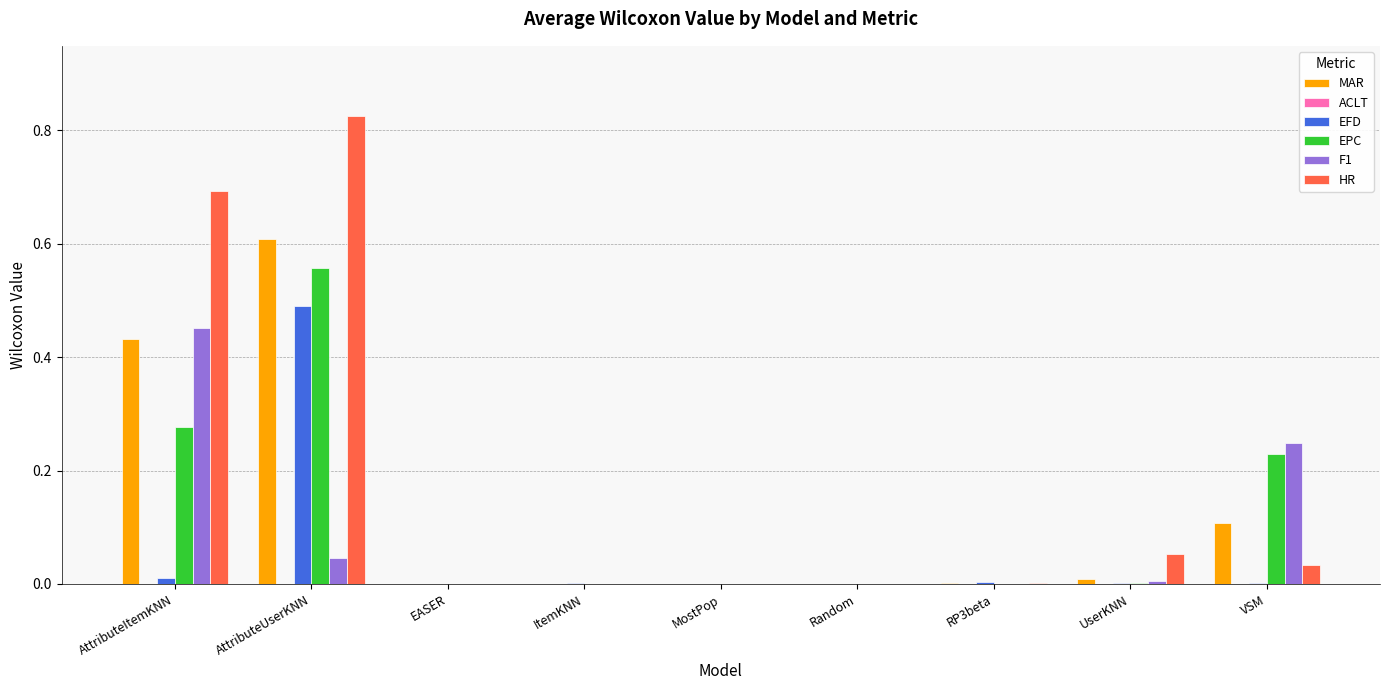

At which category is the sum across all series the highest?

AttributeUserKNN